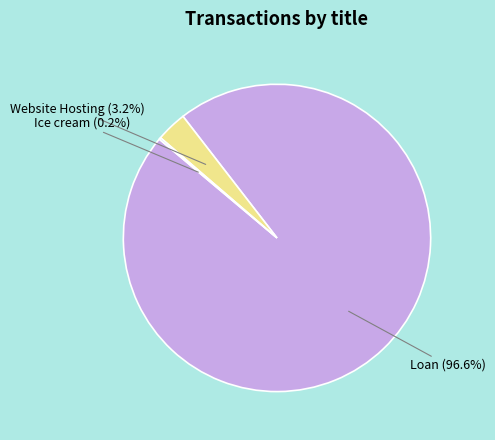

Is there any slice that represents more than half of the pie?

Yes